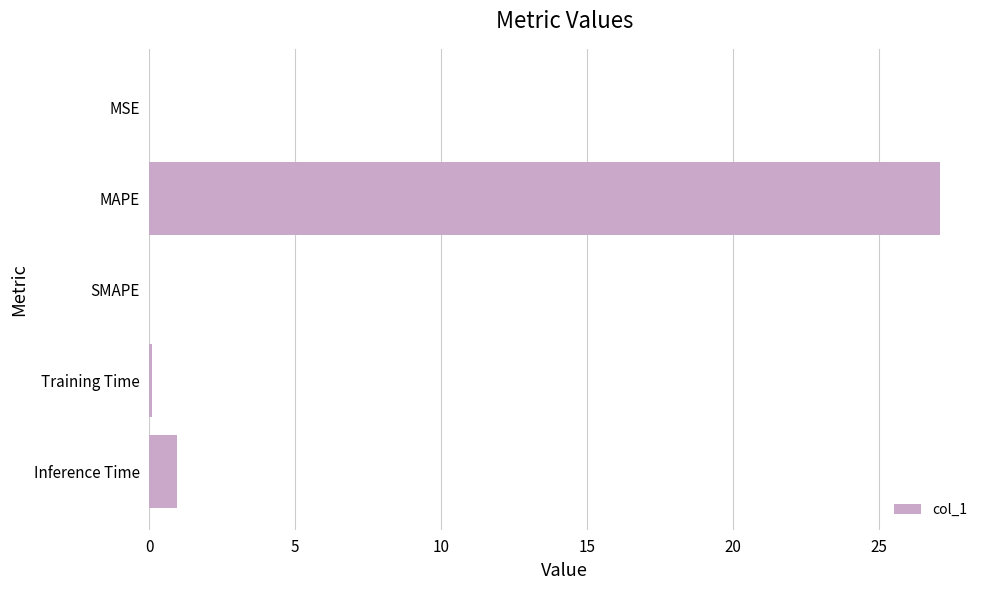

Which label corresponds to the largest value in the chart?

MAPE